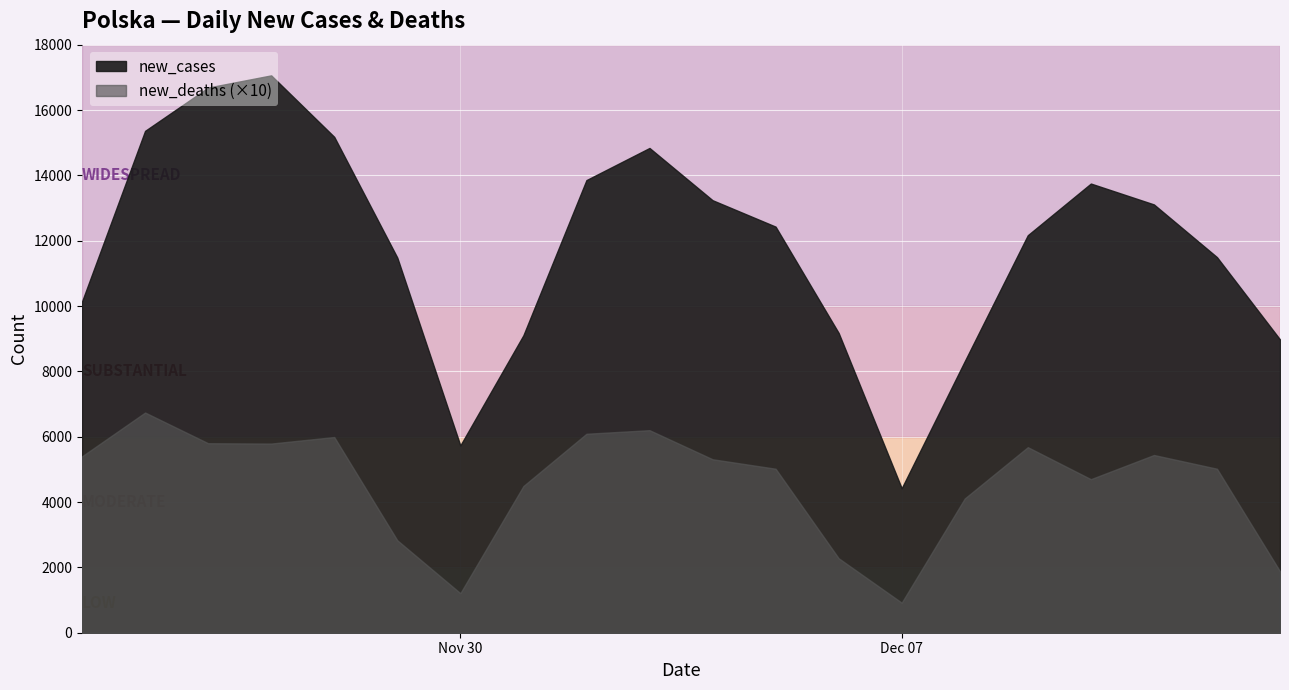

True or false: new_cases and new_deaths intersect in this chart.

False